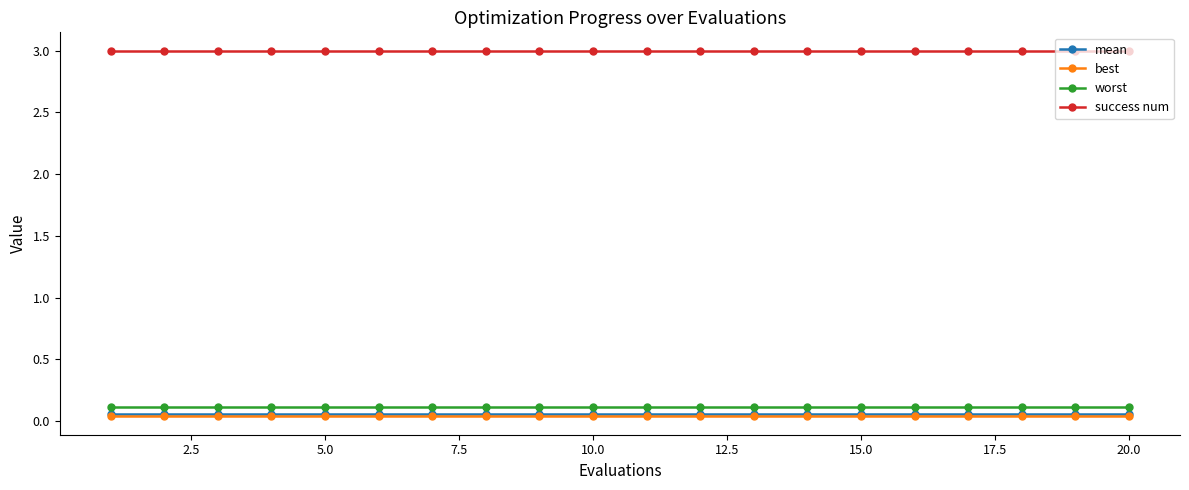

True or false: mean and best intersect in this chart.

False